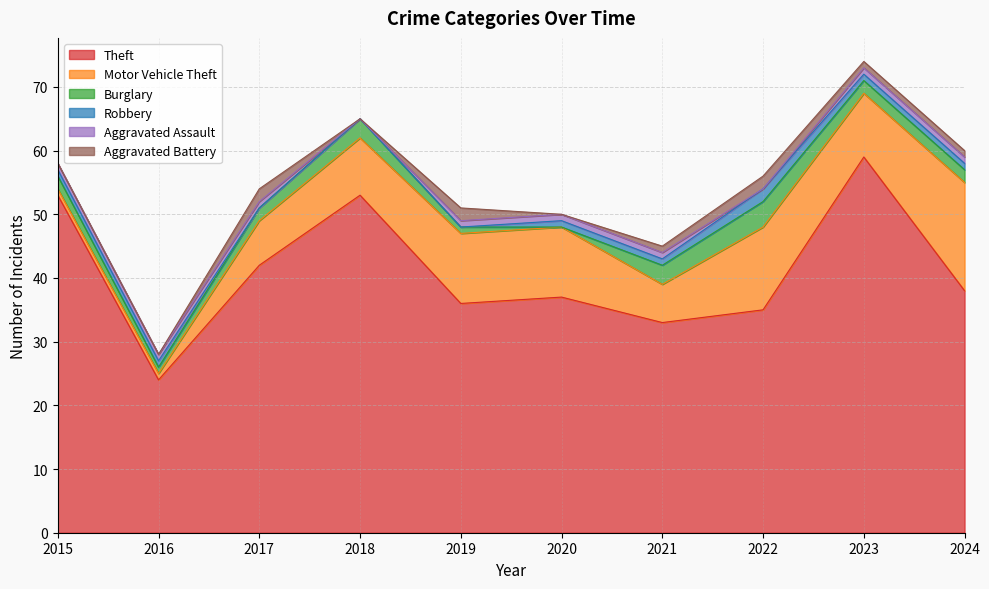

Count the number of data series in this chart.

6